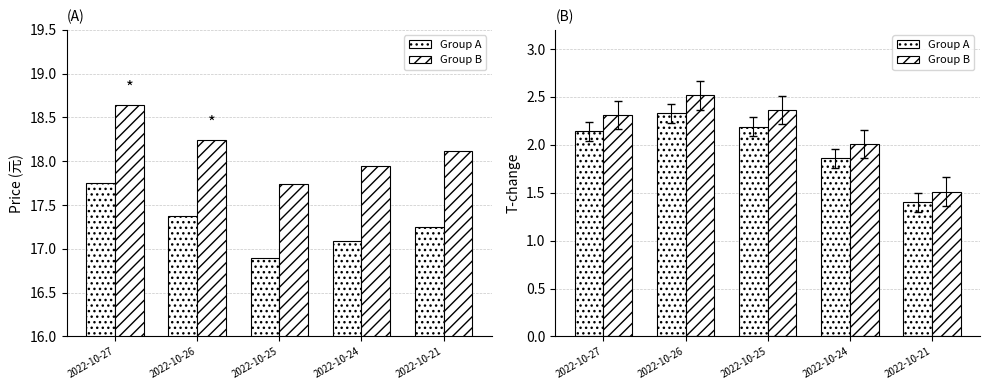

What is the difference between the maximum and minimum values in the Group B series?

1.0